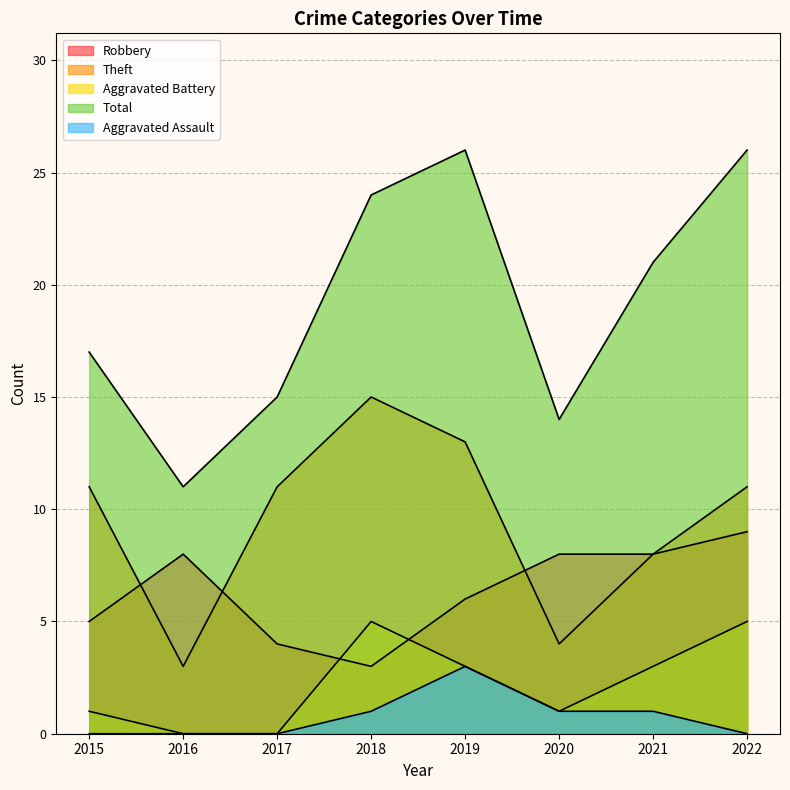

Is the value of Total at 2016 greater than the value of Aggravated Assault at 2022?

Yes